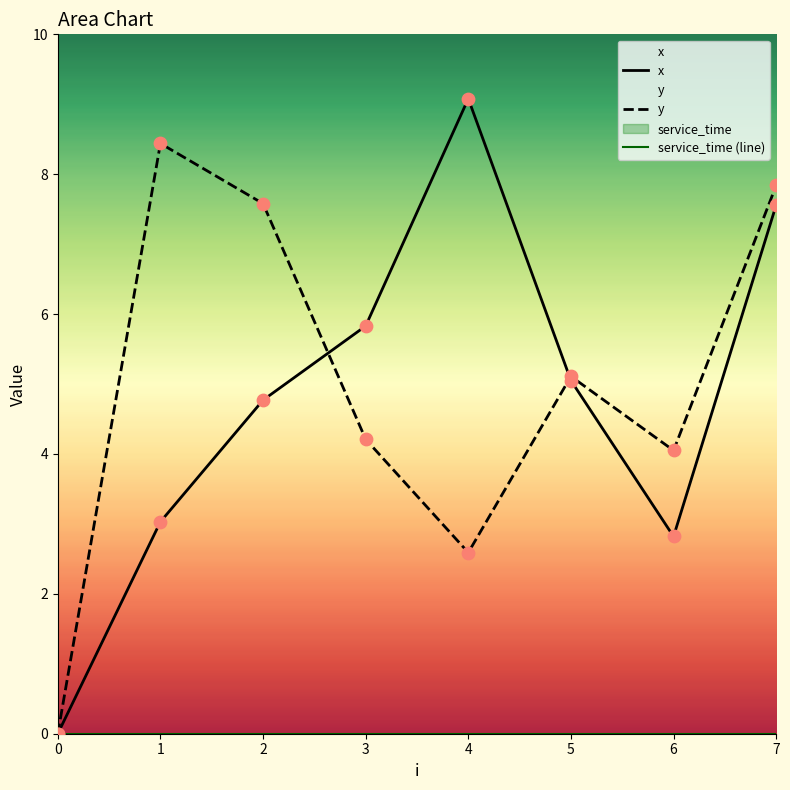

Which series has the largest Y range (max minus min)?

x